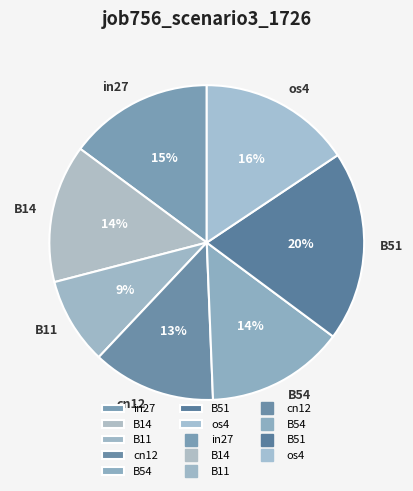

How many segments does this pie chart have?

7